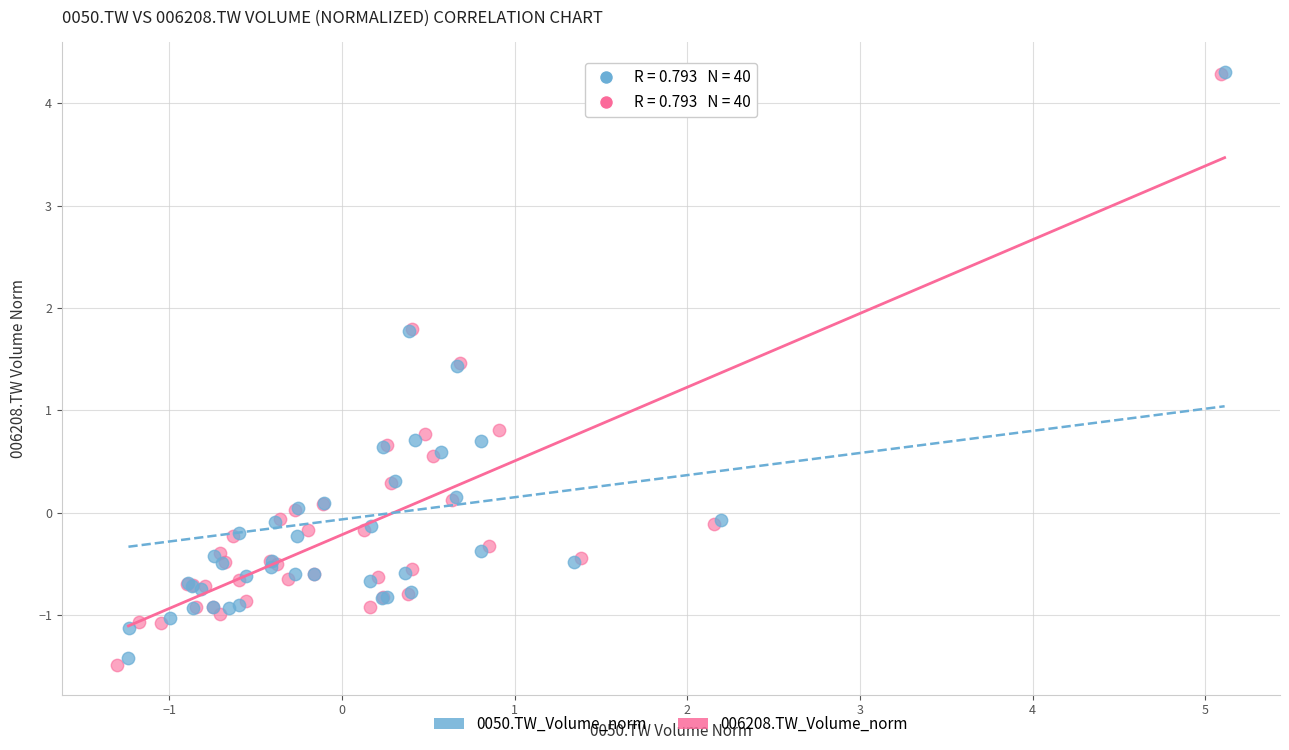

Which series reaches the minimum Y coordinate?

006208.TW_Volume_norm